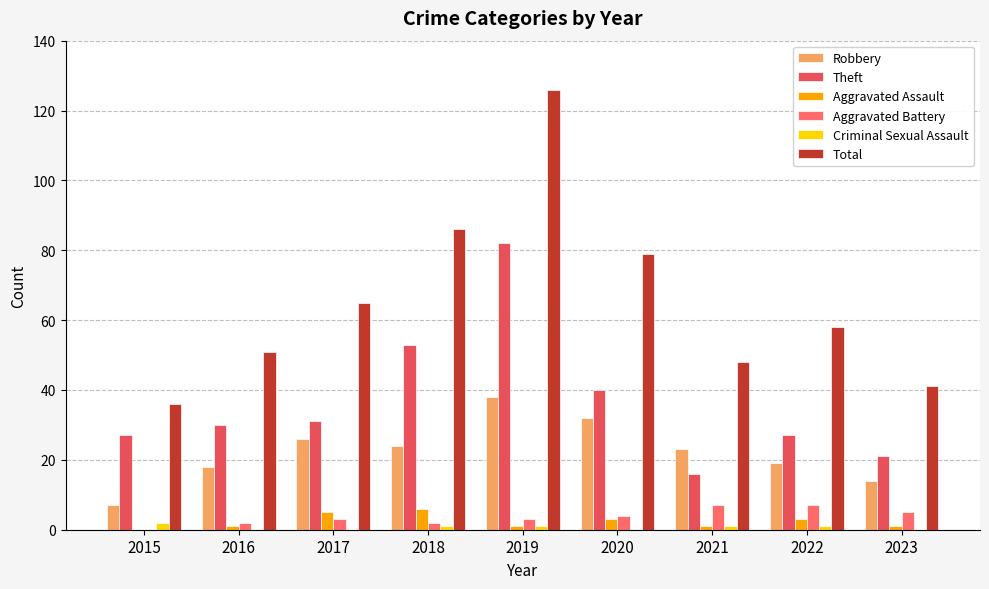

What is the maximum value shown in the chart?

126